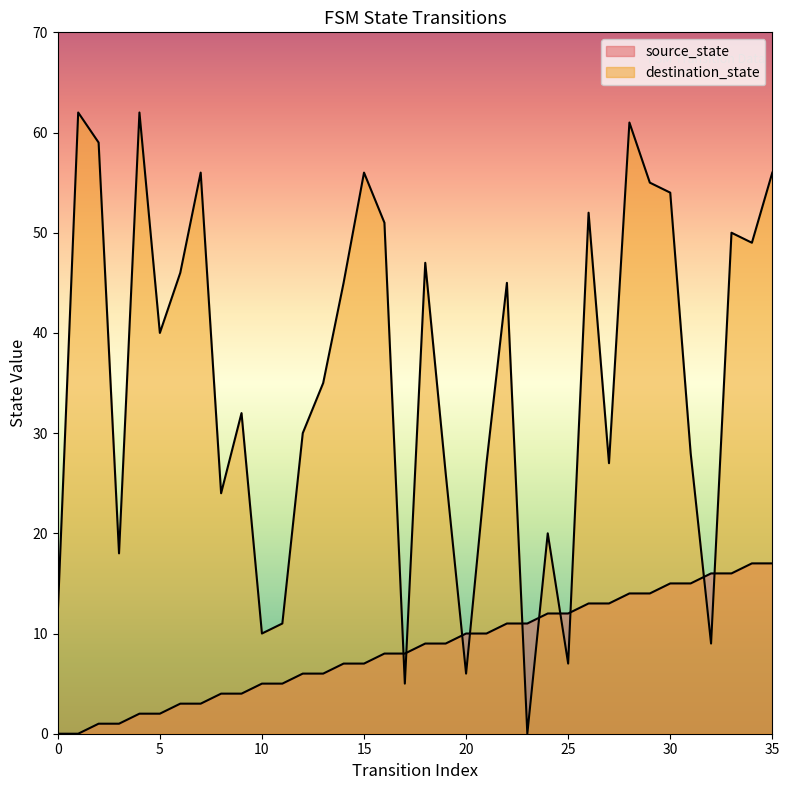

At which label is source_state closest to 8?

16